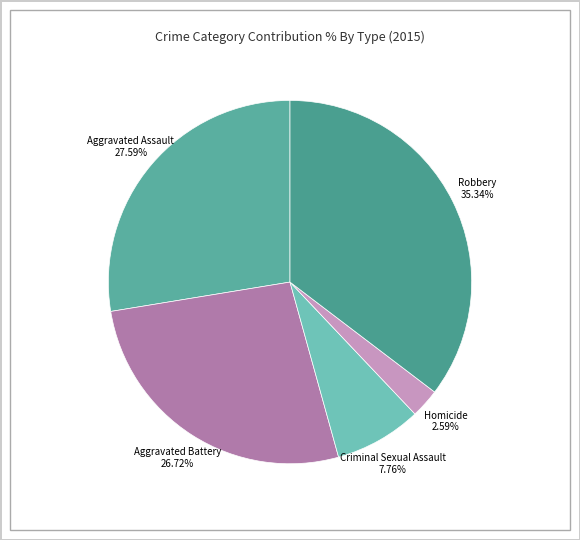

Between Homicide and Criminal Sexual Assault, which is larger?

Criminal Sexual Assault